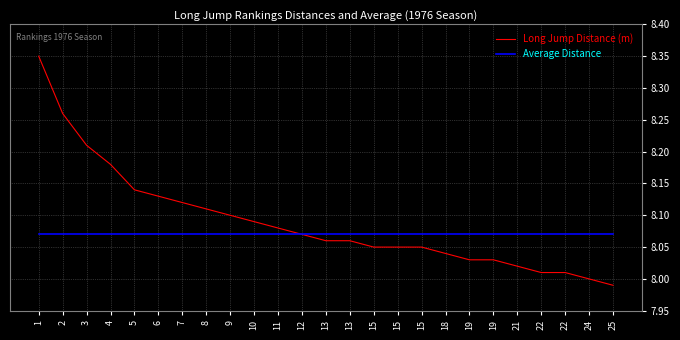

At which category does the chart reach its minimum across all series?

25